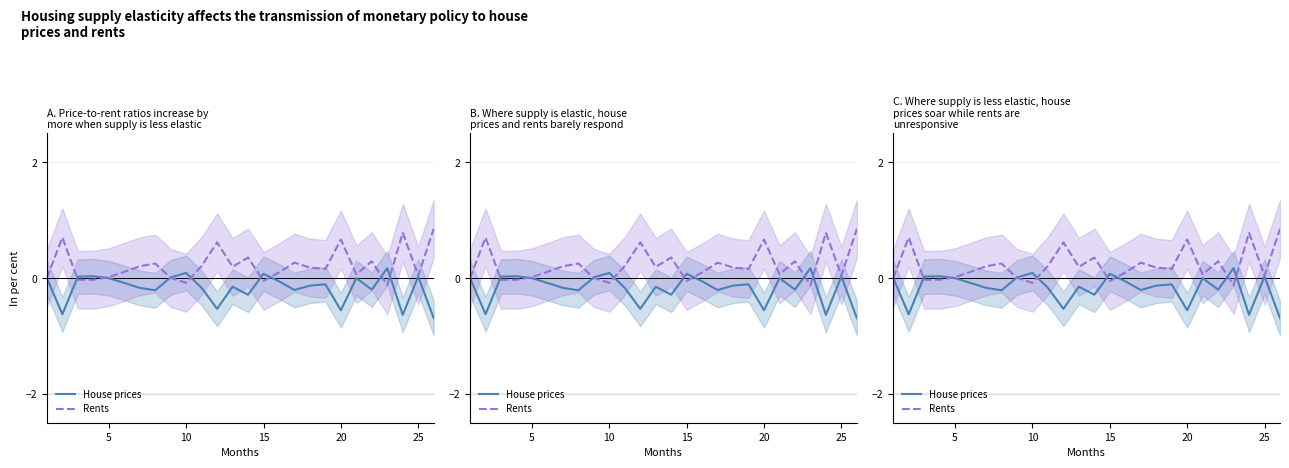

What is the value of the House prices point at the 6th from the left?

-0.1